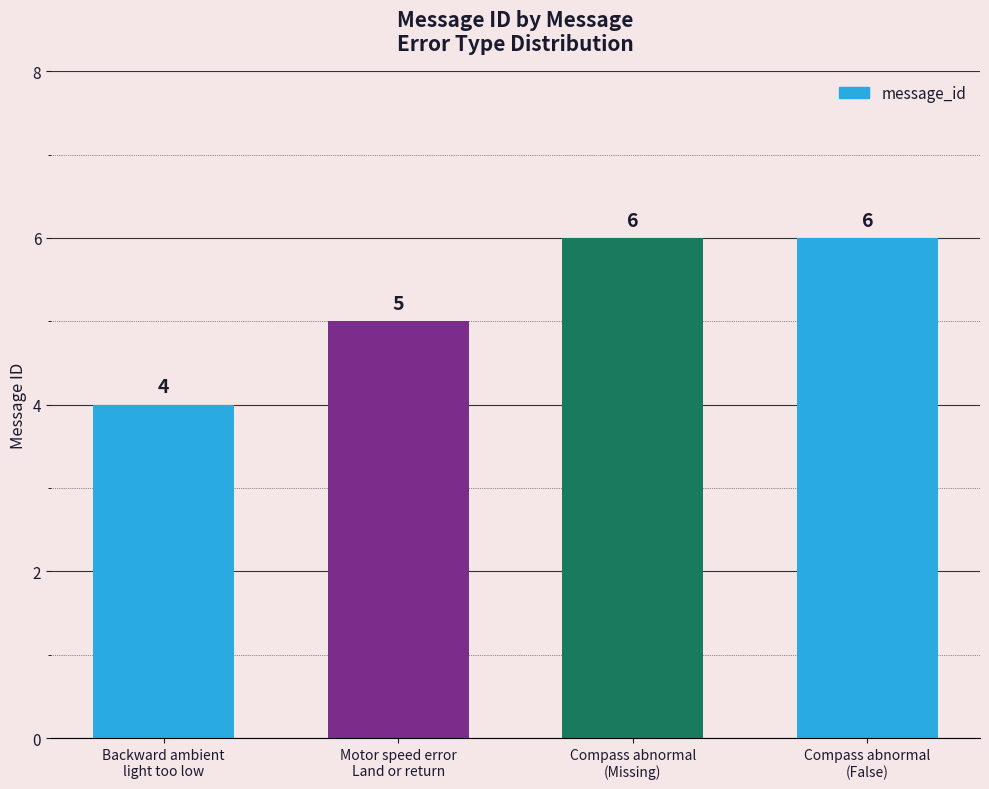

What is the minimum value shown in the chart?

4